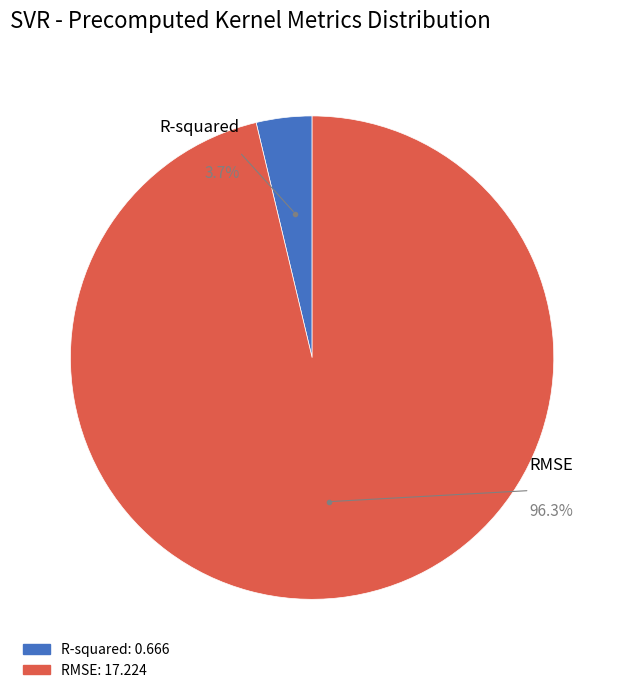

How many segments does this pie chart have?

2